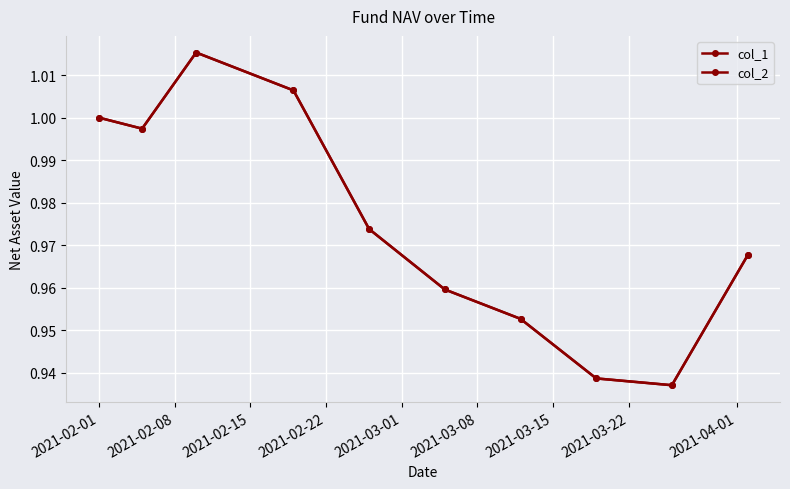

Does the chart display data point markers on the line(s)?

Yes